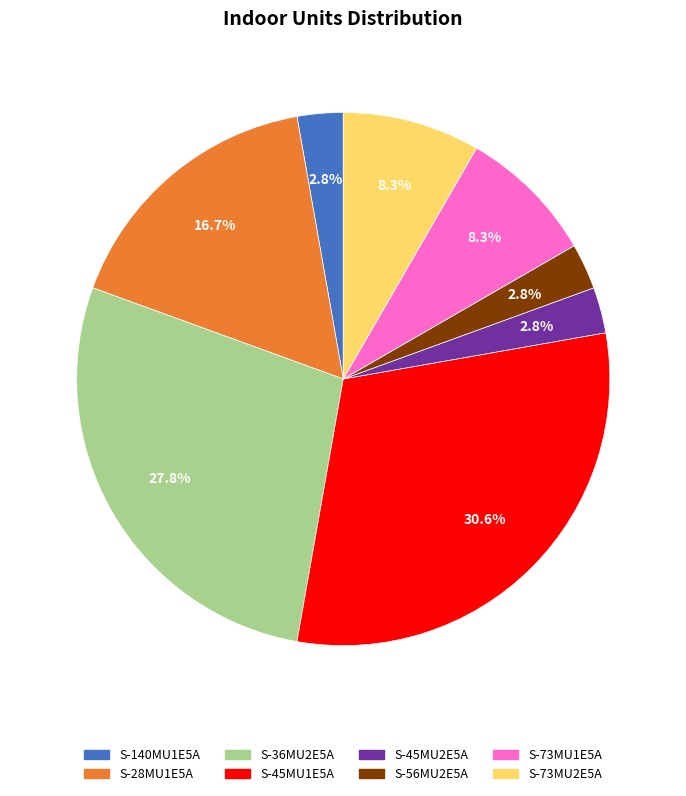

Do S-36MU2E5A and S-45MU2E5A together represent more than half of the pie?

No